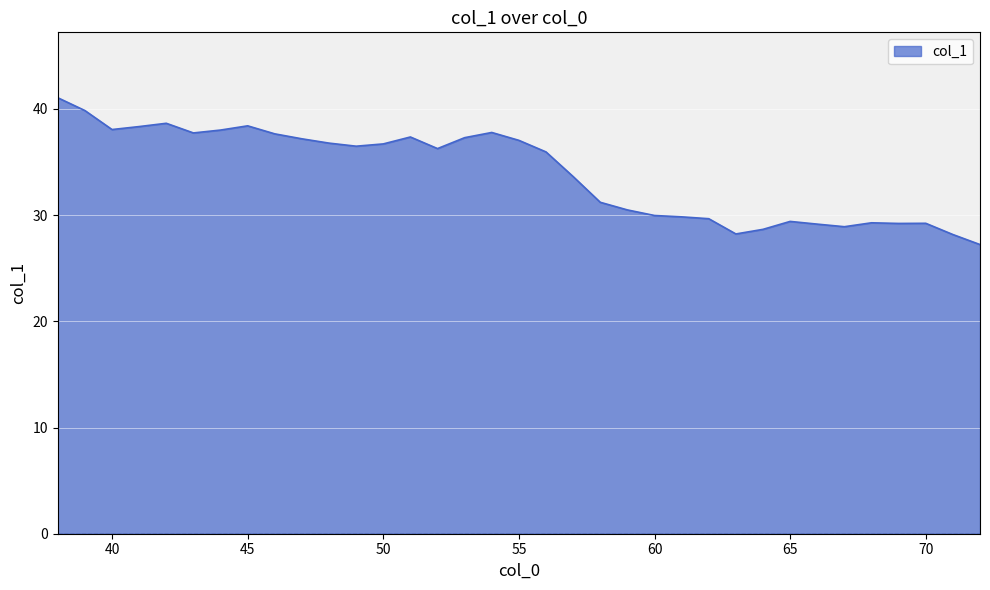

What is the smallest value displayed?

27.2